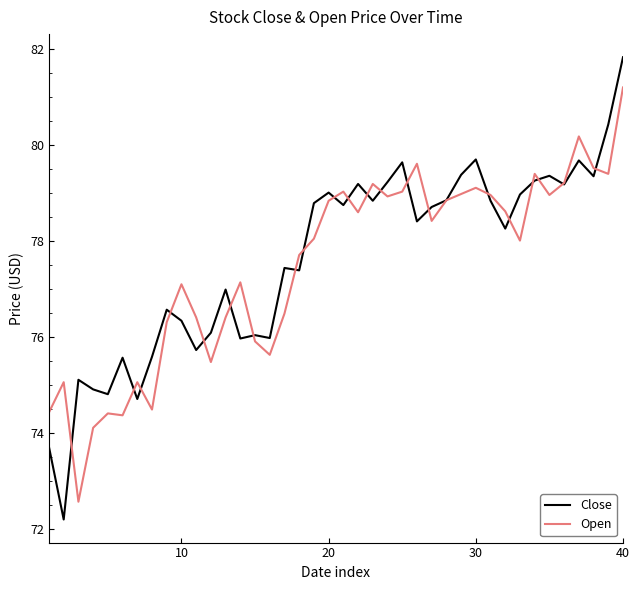

What is the minimum value shown in the chart?

72.2